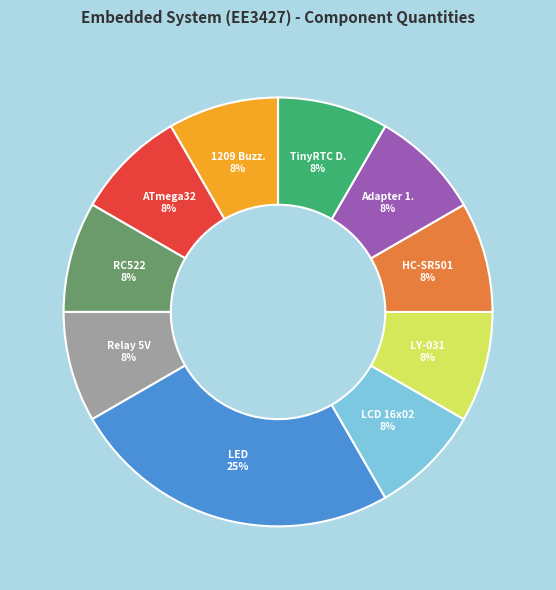

To the nearest percent, what is the average slice percentage?

10%